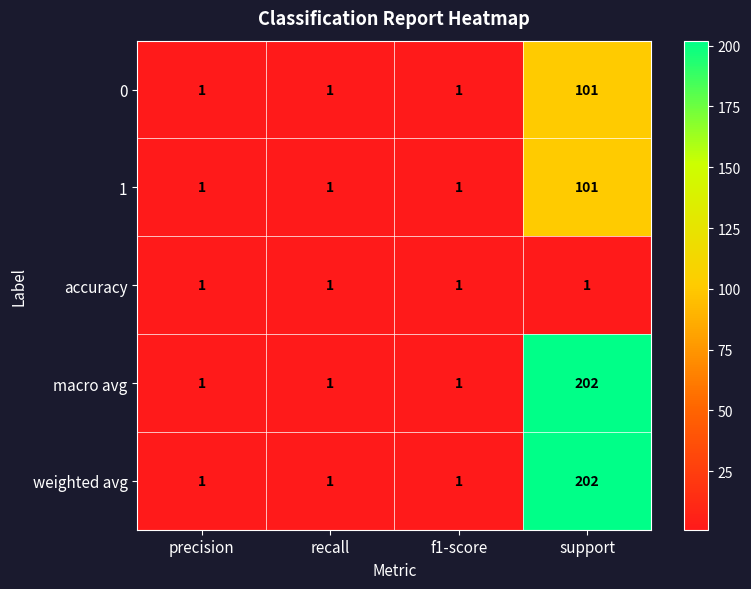

What is the sum of all accuracy values?

4